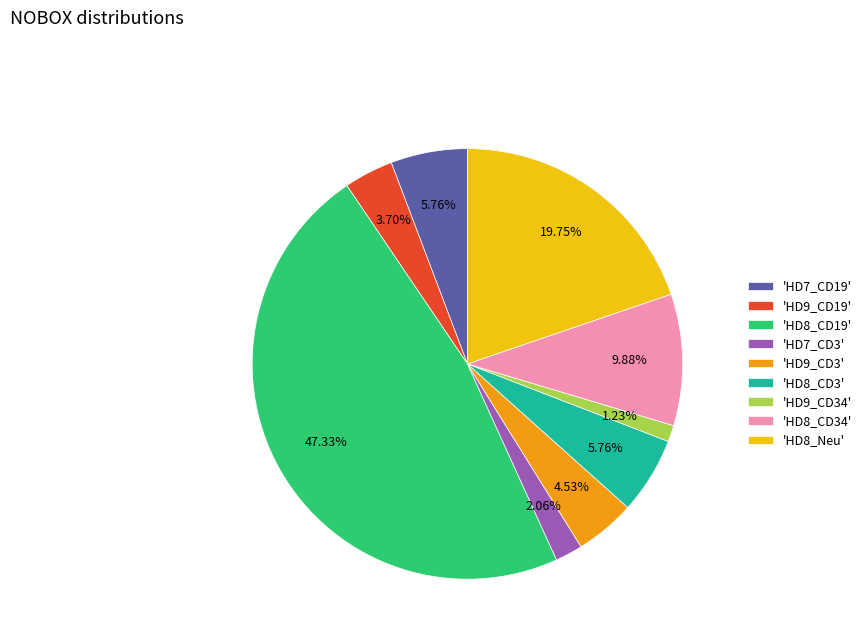

How many segments does this pie chart have?

9